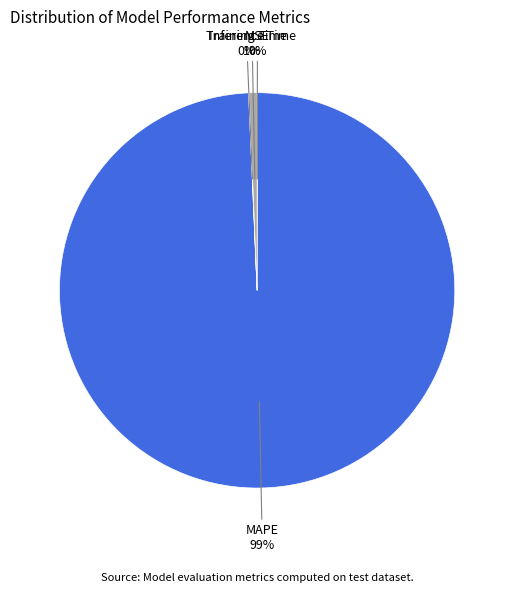

To the nearest percent, what percentage of the pie is MAPE?

99%